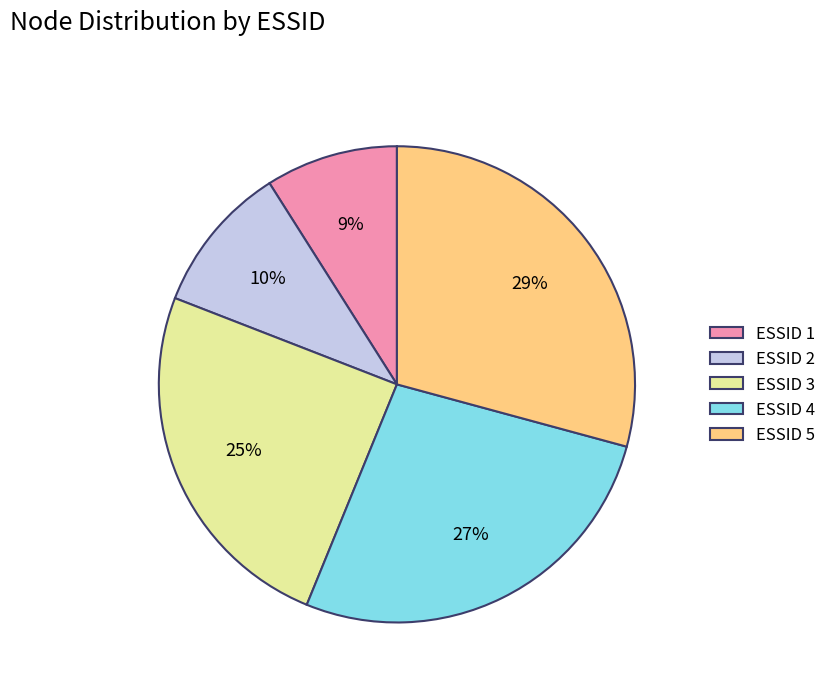

The ESSID 2 slice represents 4% of the pie. True or false?

False